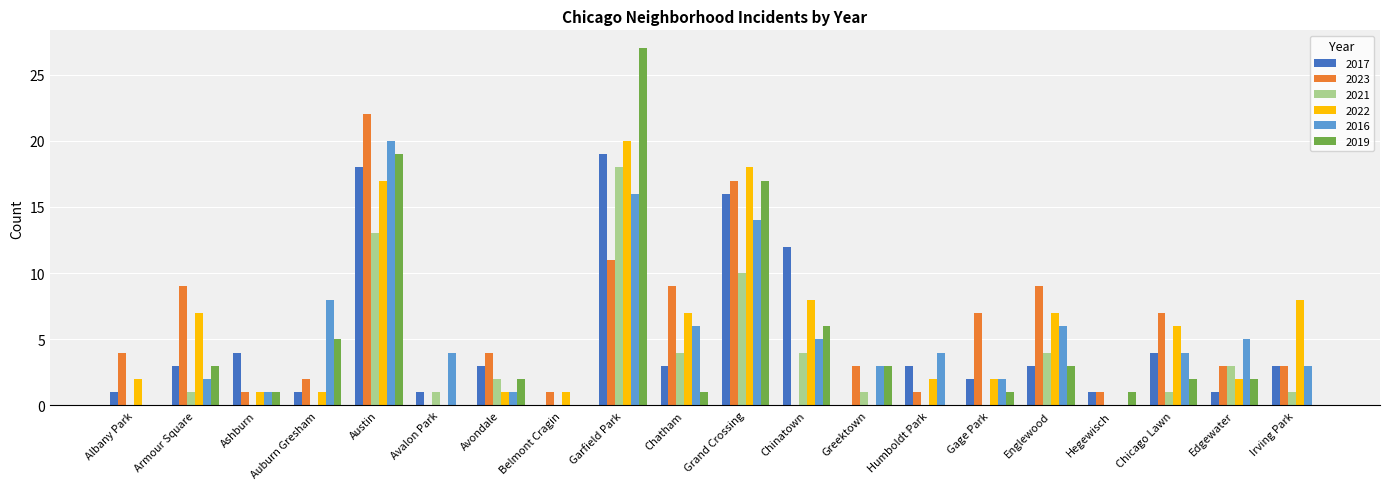

The 2022 series shows 0 at Hegewisch. True or false?

True